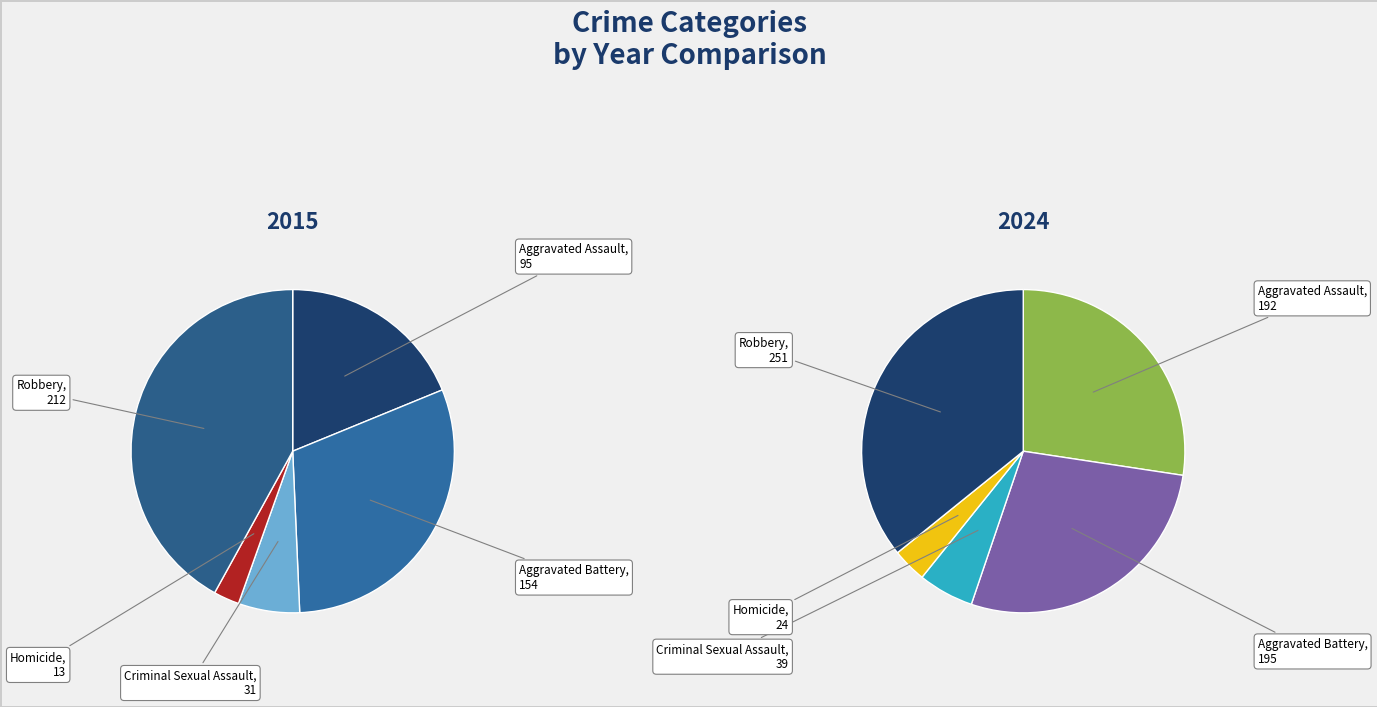

True or false: Criminal Sexual Assault accounts for 6% of the total.

True